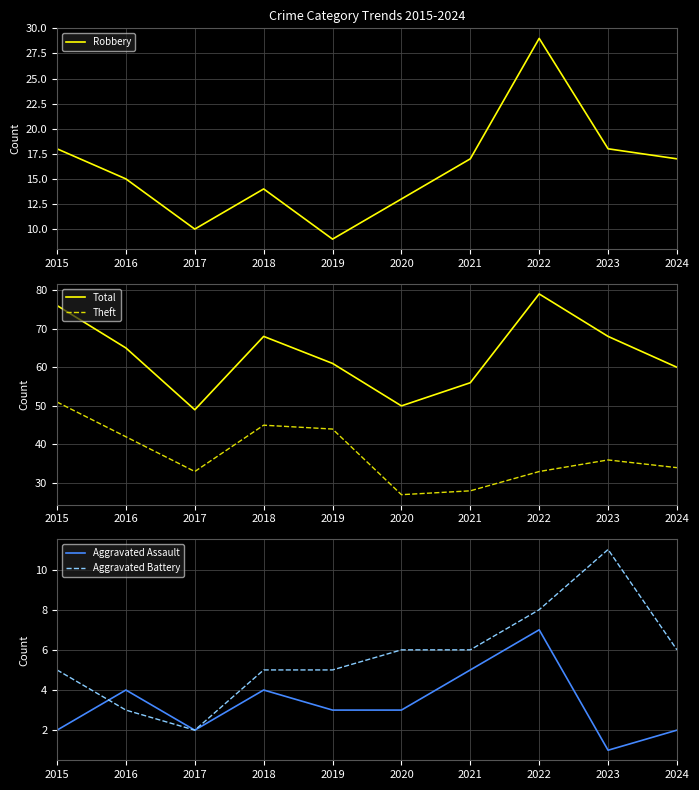

The value of Aggravated Assault at 2023 is 1. True or false?

True